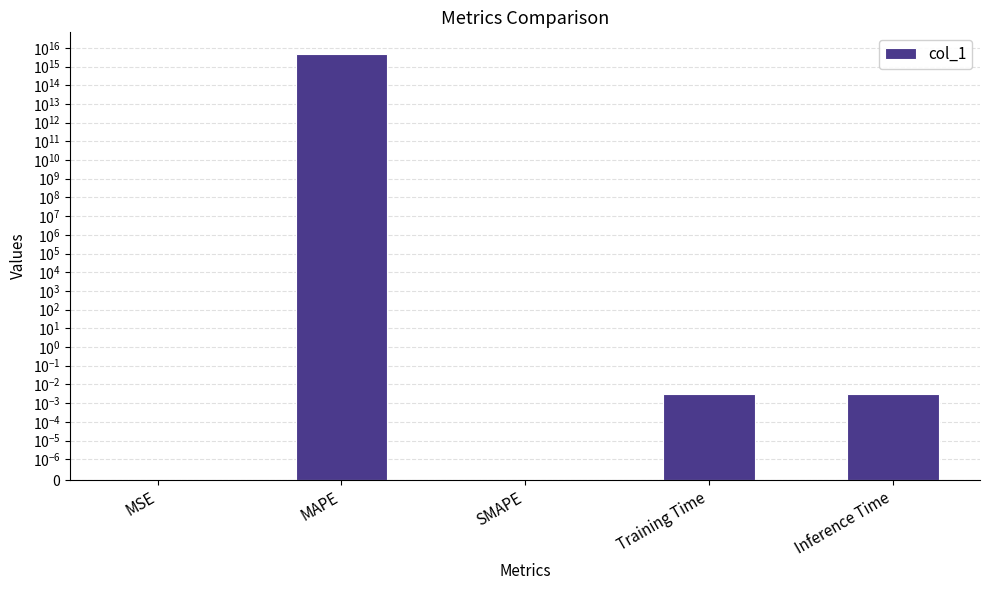

What is the label of the 5th bar from the right?

MSE